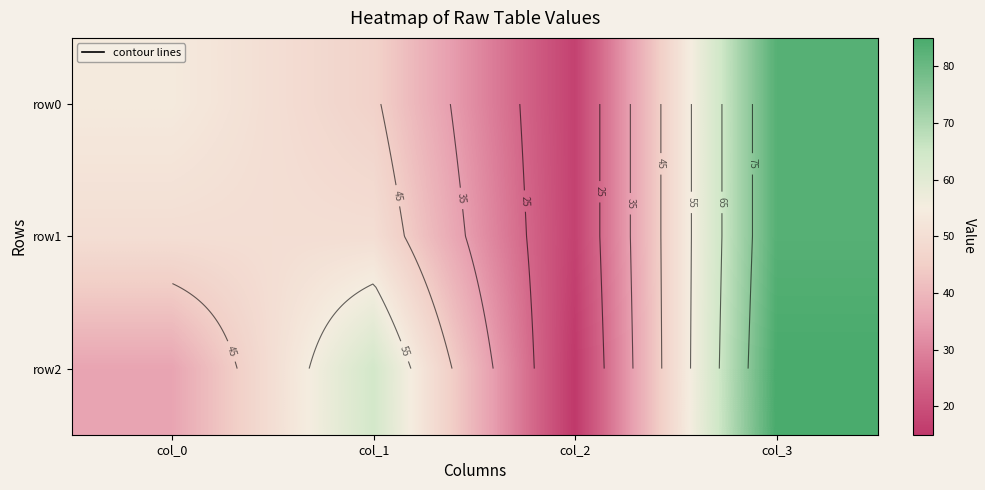

What is the approximate value of row2 at col_0?

36